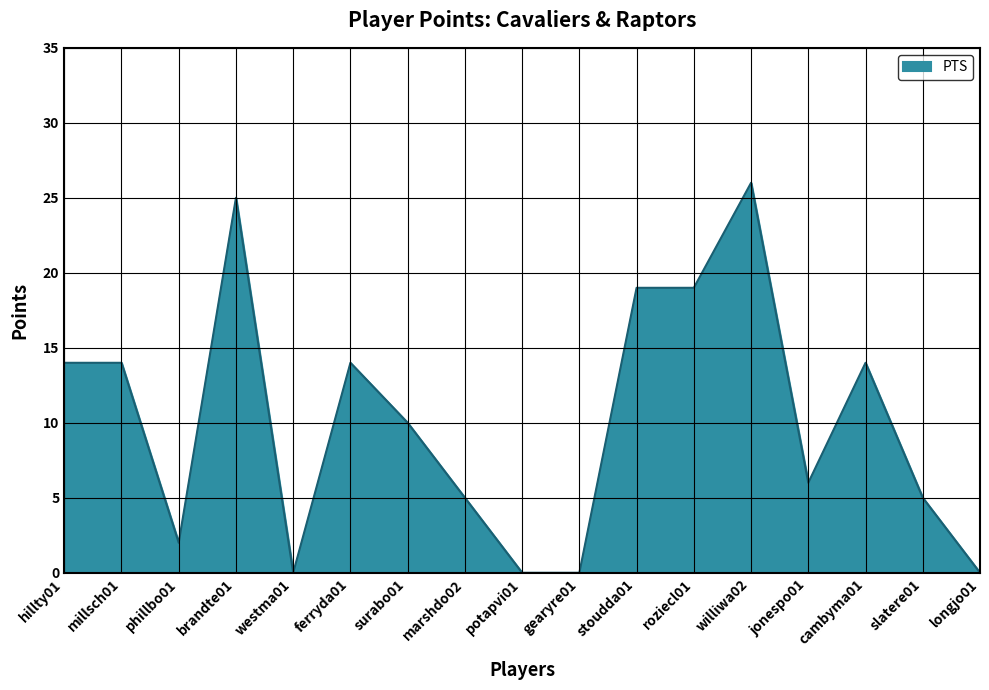

What is the change in value from westma01 to williwa02?

+26